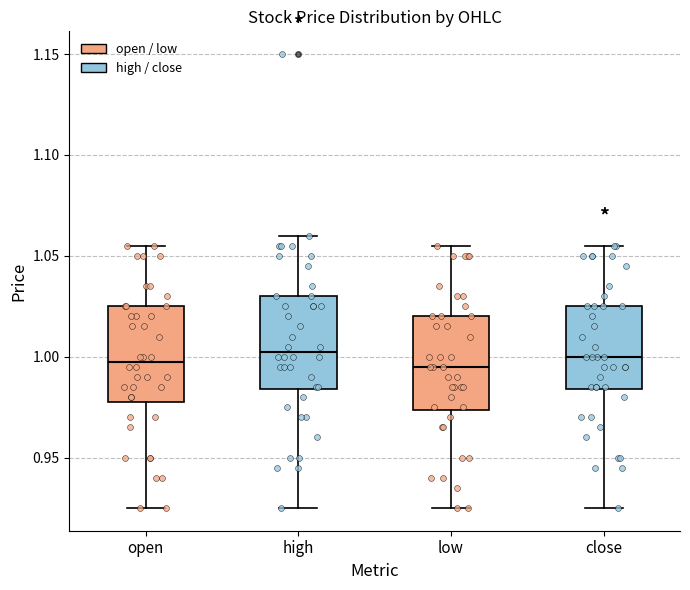

Reading left to right, transcribe this box plot: for each box, give where its median line is, the range the box spans, and where its two whiskers end, as read against the y-axis. The values are not printed on the chart, so give them approximately, as read against the axis.

open: median 1.000, box 0.980 to 1.025, whiskers 0.925 to 1.055
high: median 1.005, box 0.985 to 1.030, whiskers 0.925 to 1.060
low: median 0.995, box 0.975 to 1.020, whiskers 0.925 to 1.055
close: median 1.000, box 0.985 to 1.025, whiskers 0.925 to 1.055